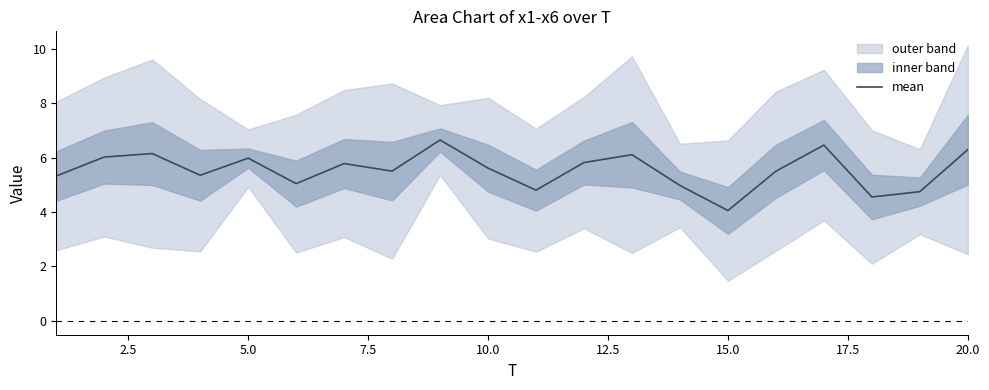

What is the difference between the second highest and second lowest values?

1.9